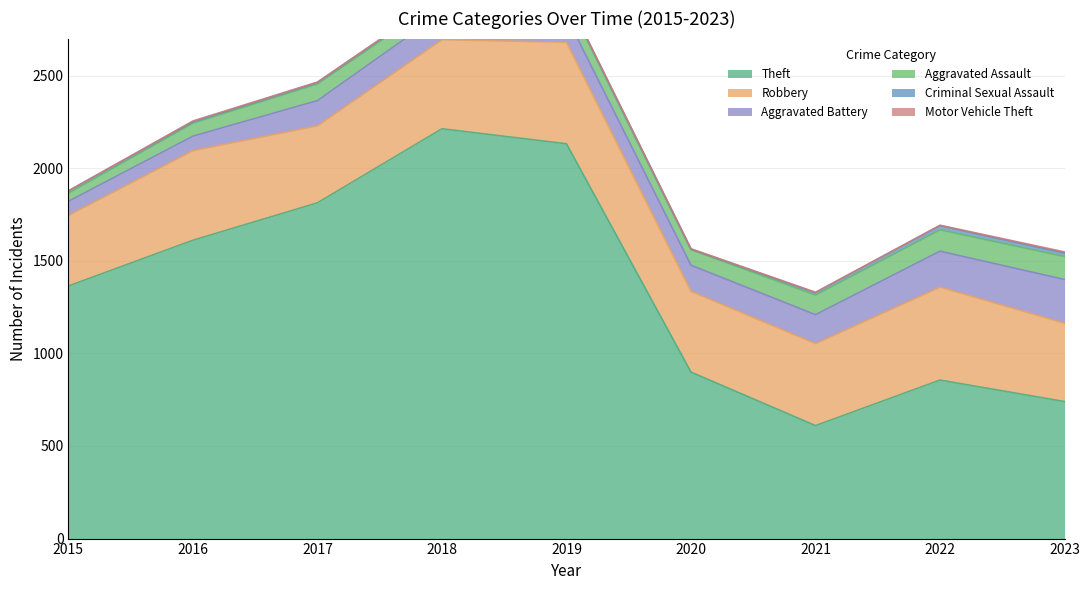

Rank the series by their maximum value, from highest to lowest.

Theft, Robbery, Aggravated Battery, Aggravated Assault, Criminal Sexual Assault, Motor Vehicle Theft